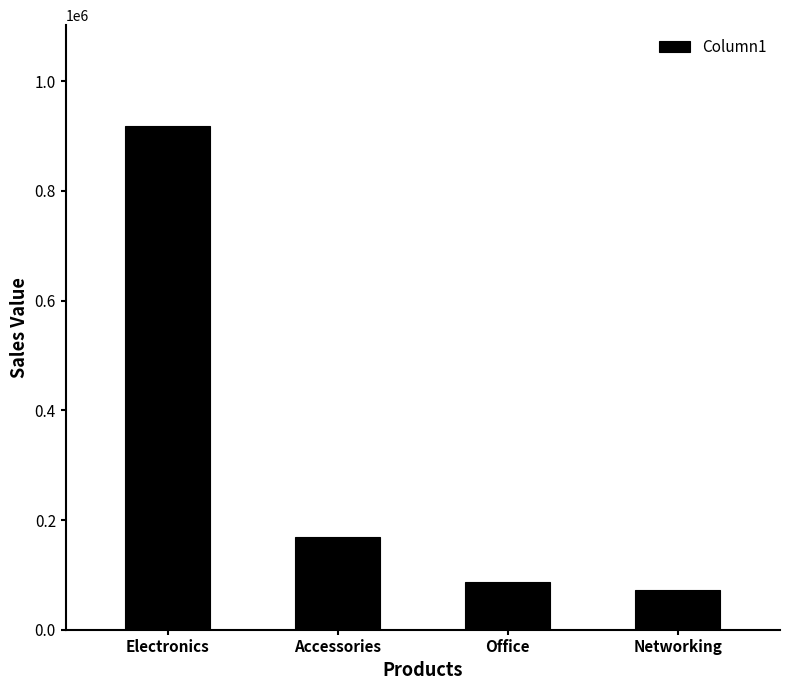

What is the change in value from Accessories to Networking?

-96475